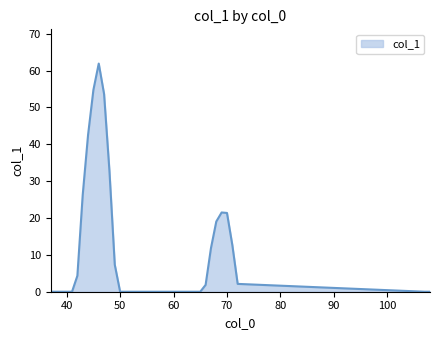

What is the difference between the maximum and minimum values?

61.9